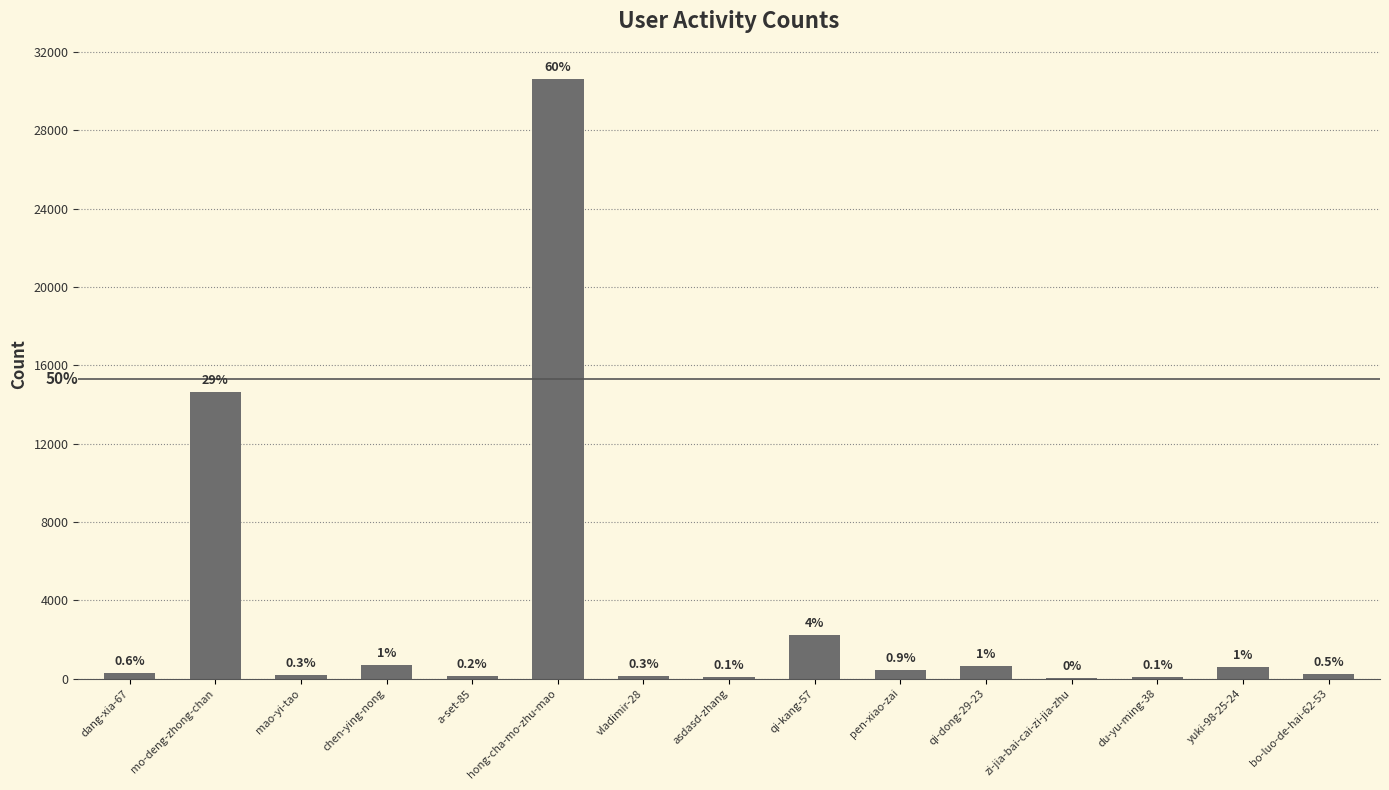

Reading right to left, what are all the values shown in this chart?

236	600	72	35	660	461	2220	53	128	30632	112	706	167	14648	302